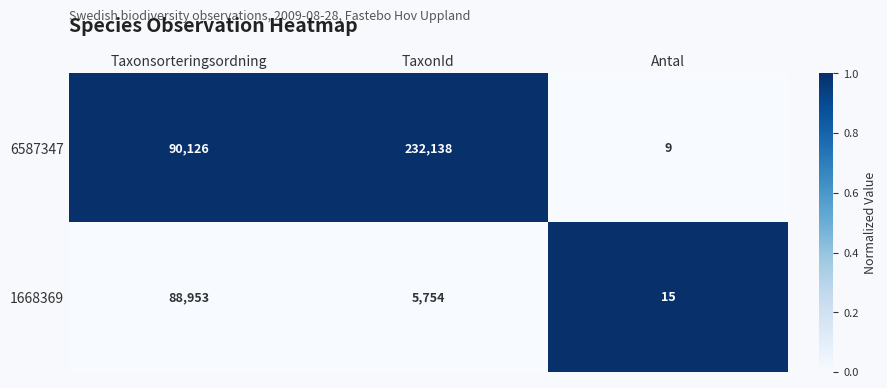

Reading left to right, what are all the values shown in this chart?

6587347: 90126	232138	9
1668369: 88953	5754	15